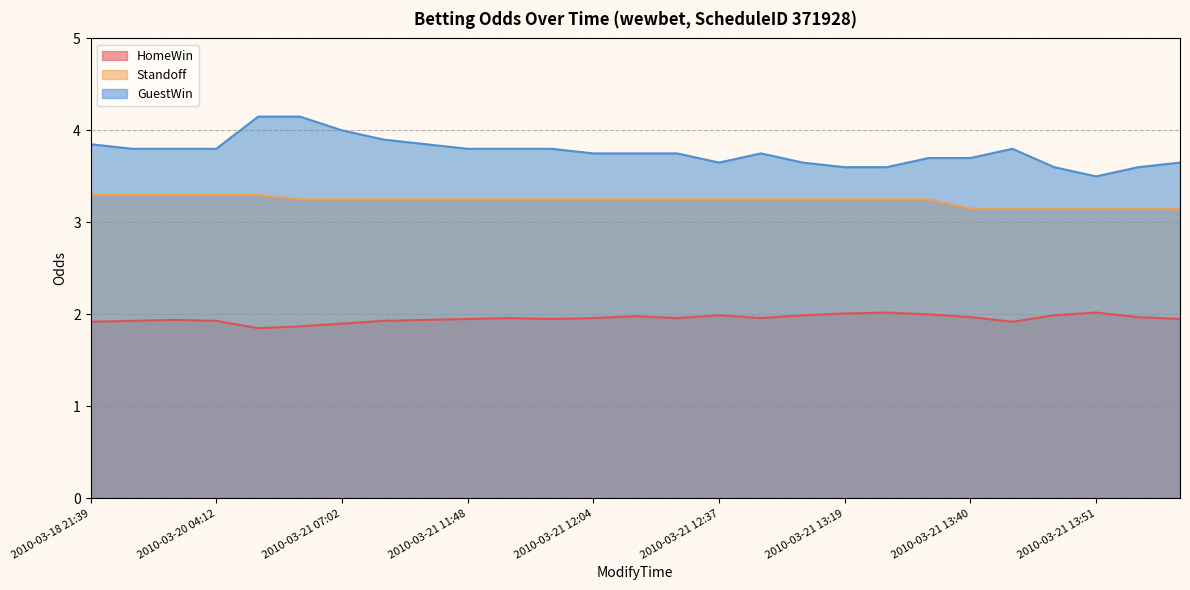

True or false: GuestWin and HomeWin intersect in this chart.

False